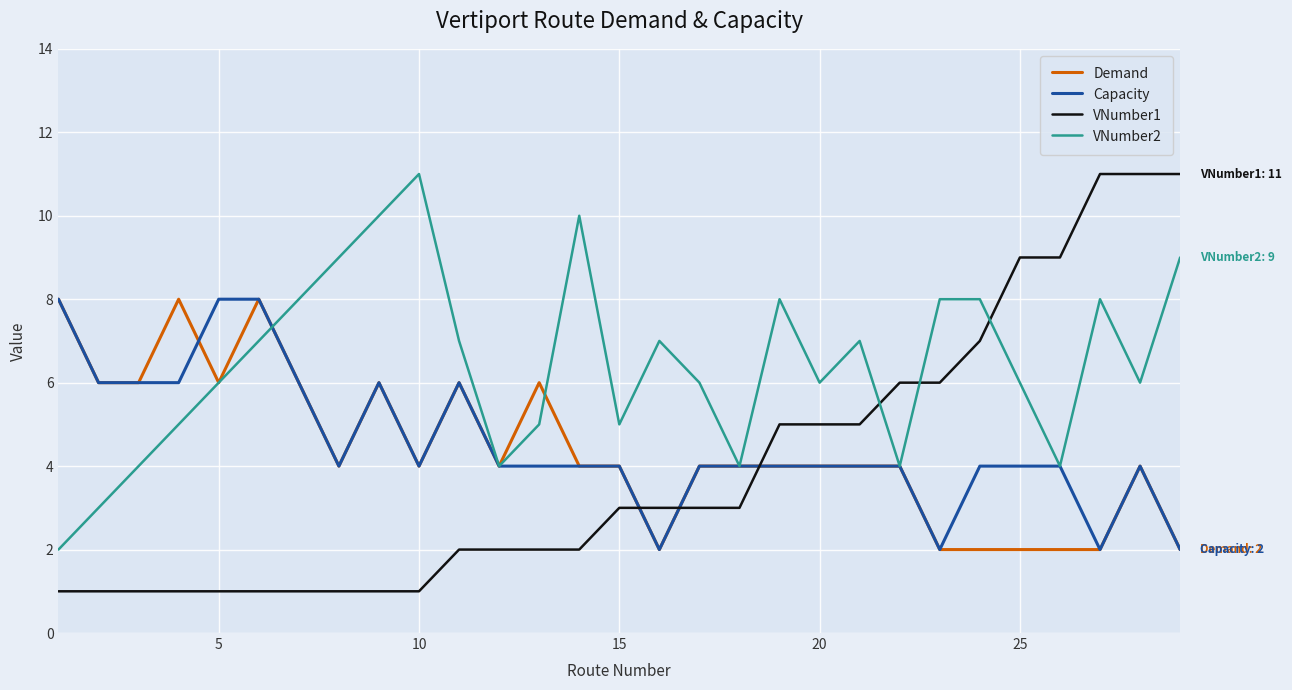

Which series has the widest spread of values?

VNumber1